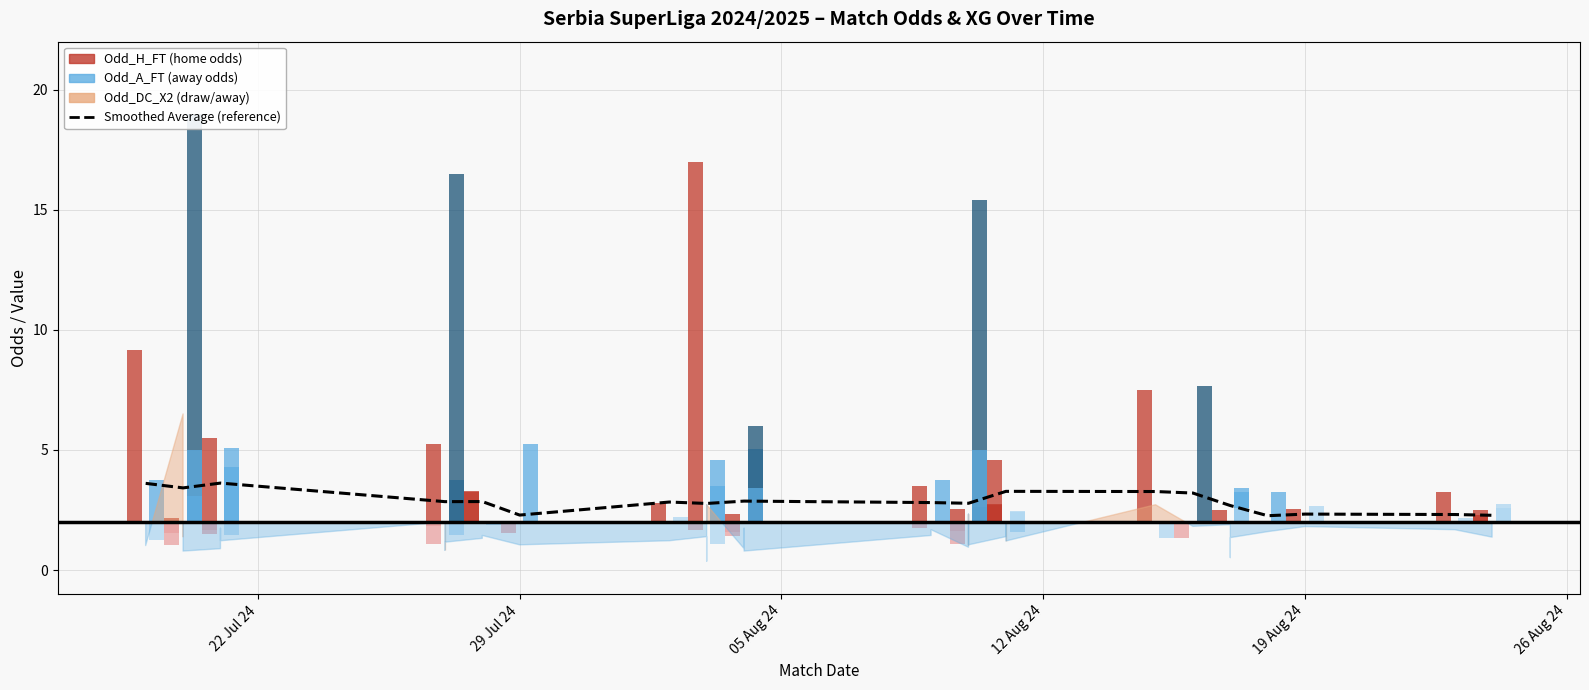

Reading left to right, what are all the values shown in this chart?

3.6	3.4	3.6	2.8	2.9	2.3	2.8	2.8	2.9	2.8	2.8	3.3	3.3	3.2	2.7	2.3	2.3	2.3	2.3